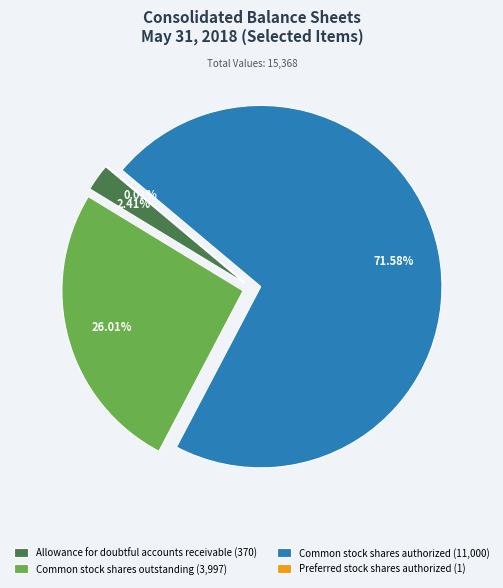

Is there a majority slice in this chart?

Yes